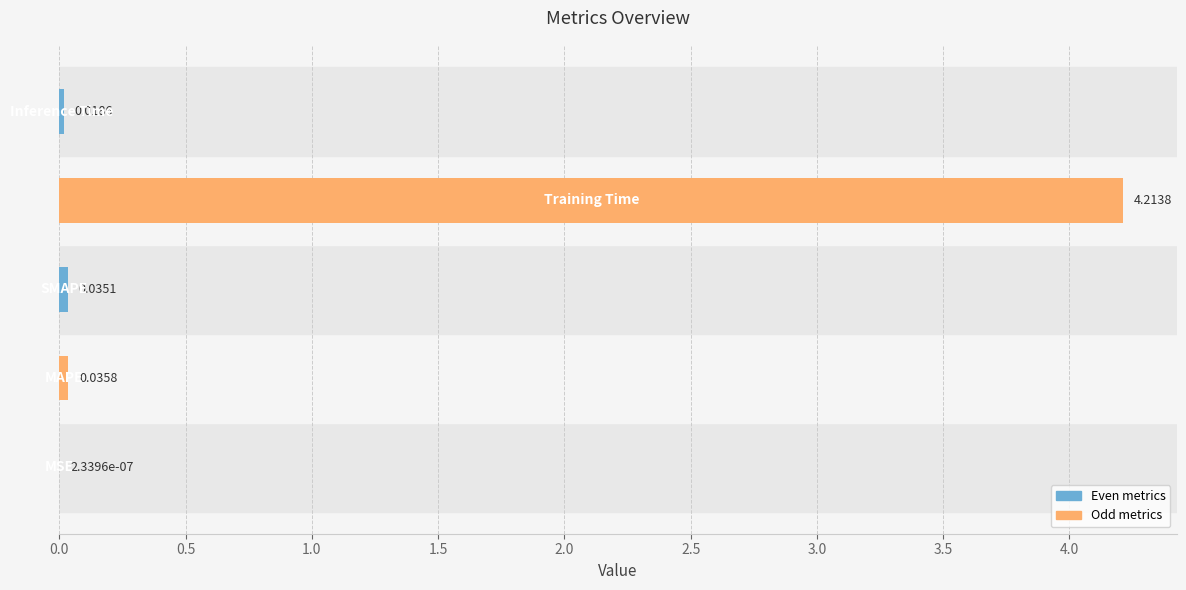

What is the sum of all values?

4.3